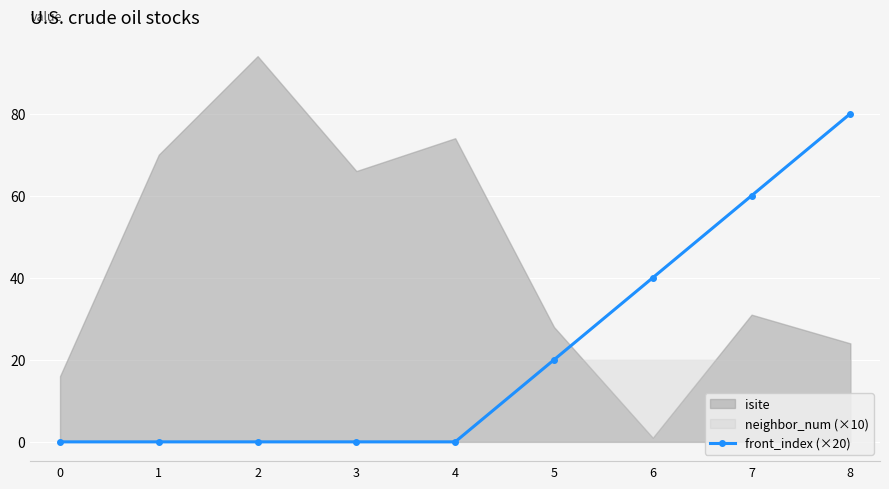

Is it true that the value at 0 is 0?

True